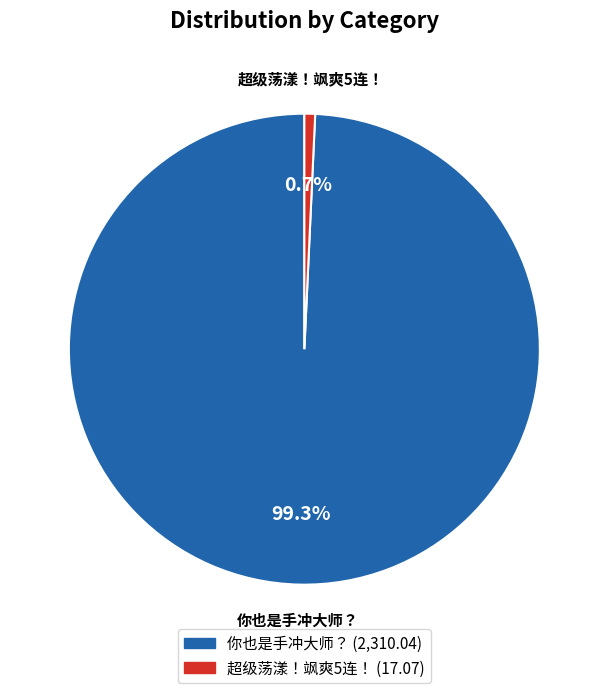

True or false: 你也是手冲大师？ accounts for 89% of the total.

False